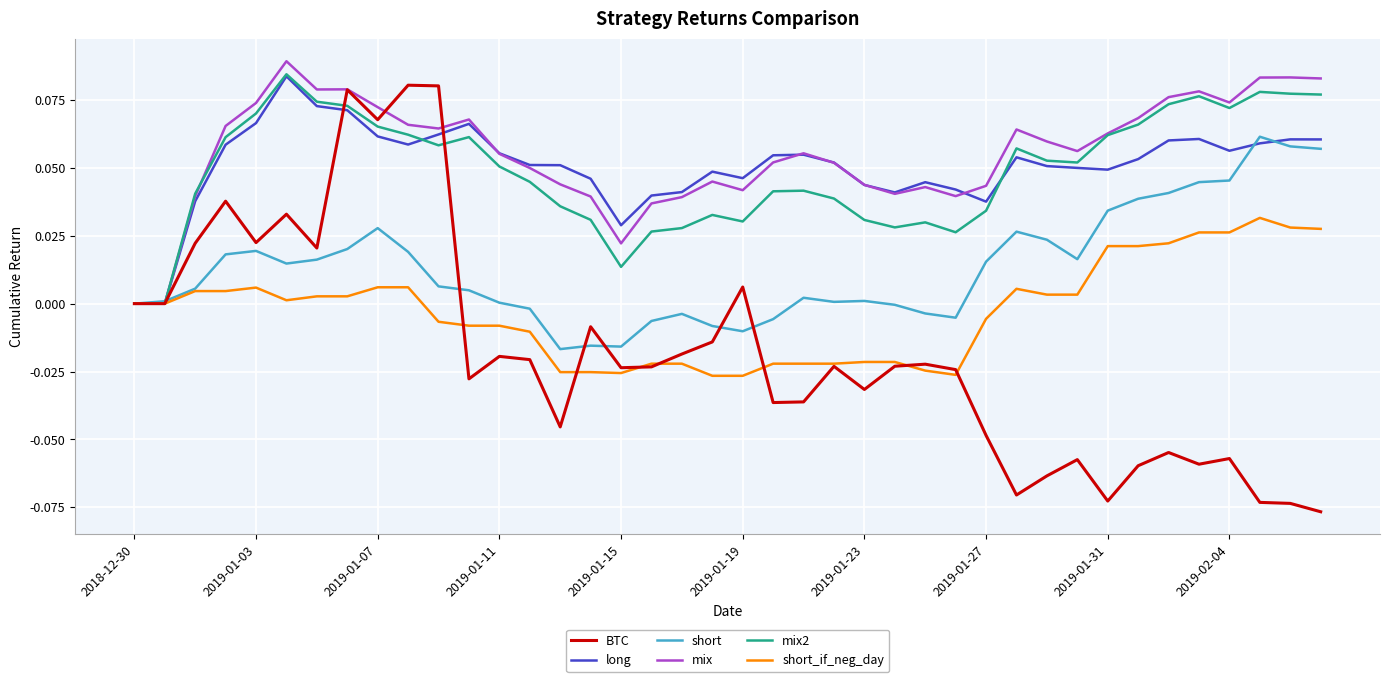

Which series has the largest range (max minus min)?

BTC